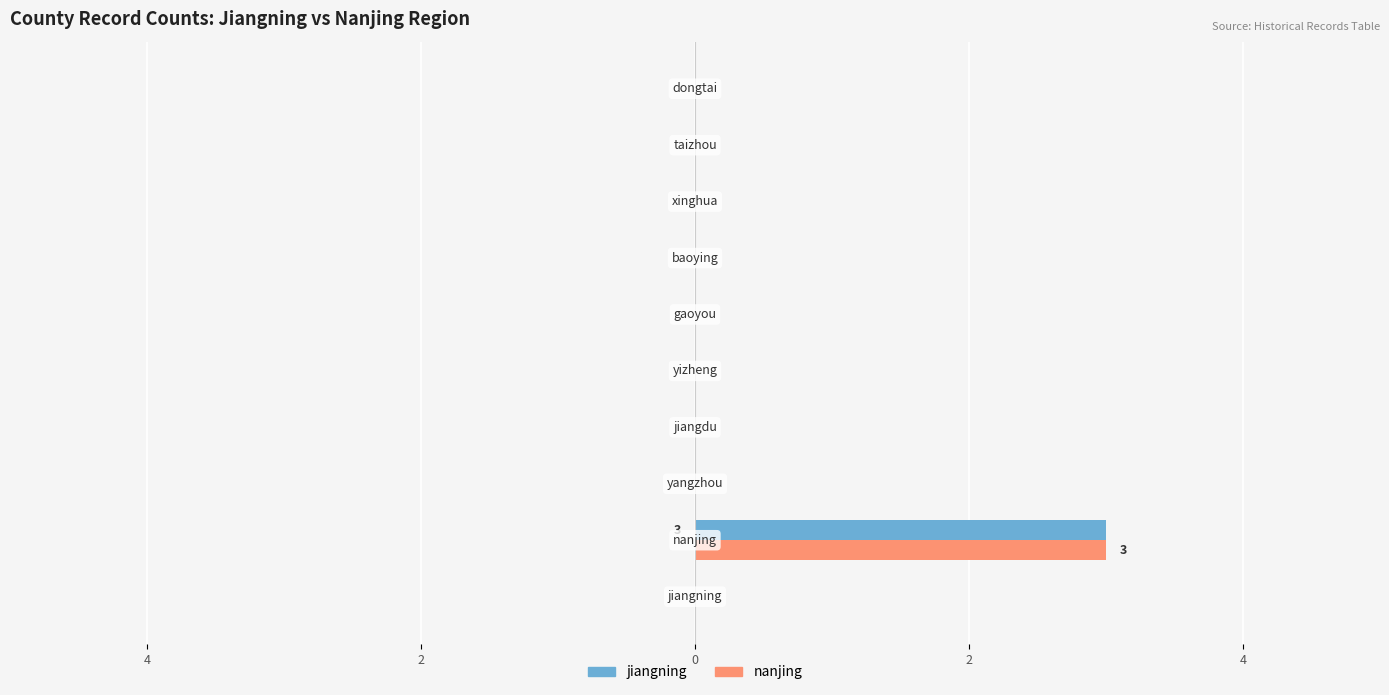

What are all the series names shown in the legend?

jiangning, nanjing